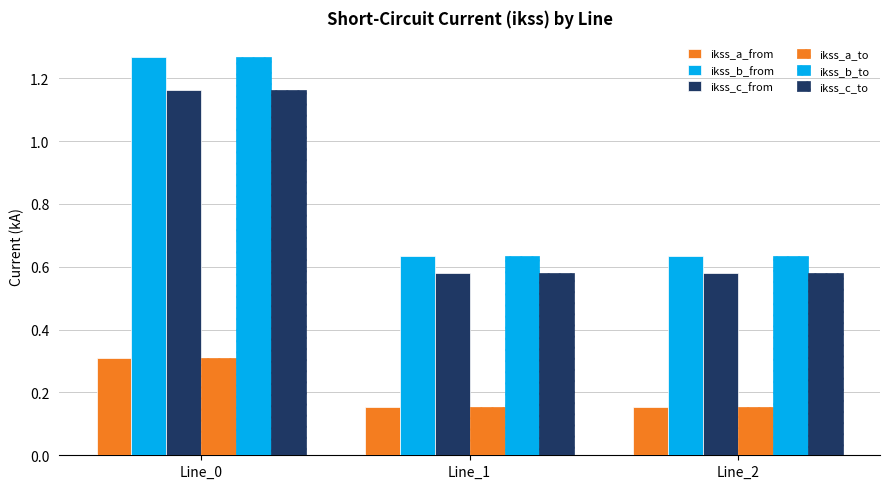

How many distinct data groups are displayed?

6